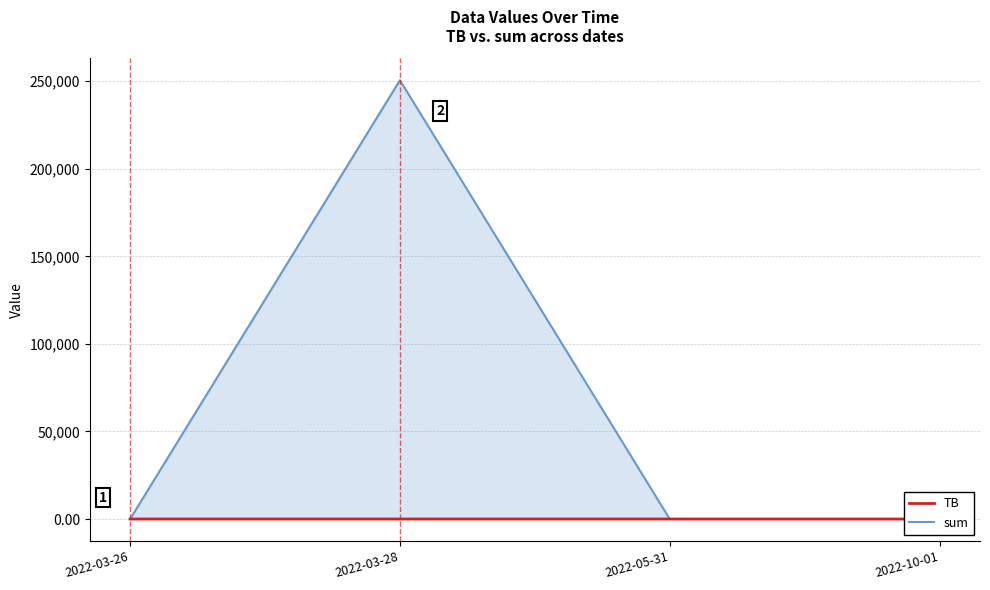

True or false: TB and sum cross at least once.

False